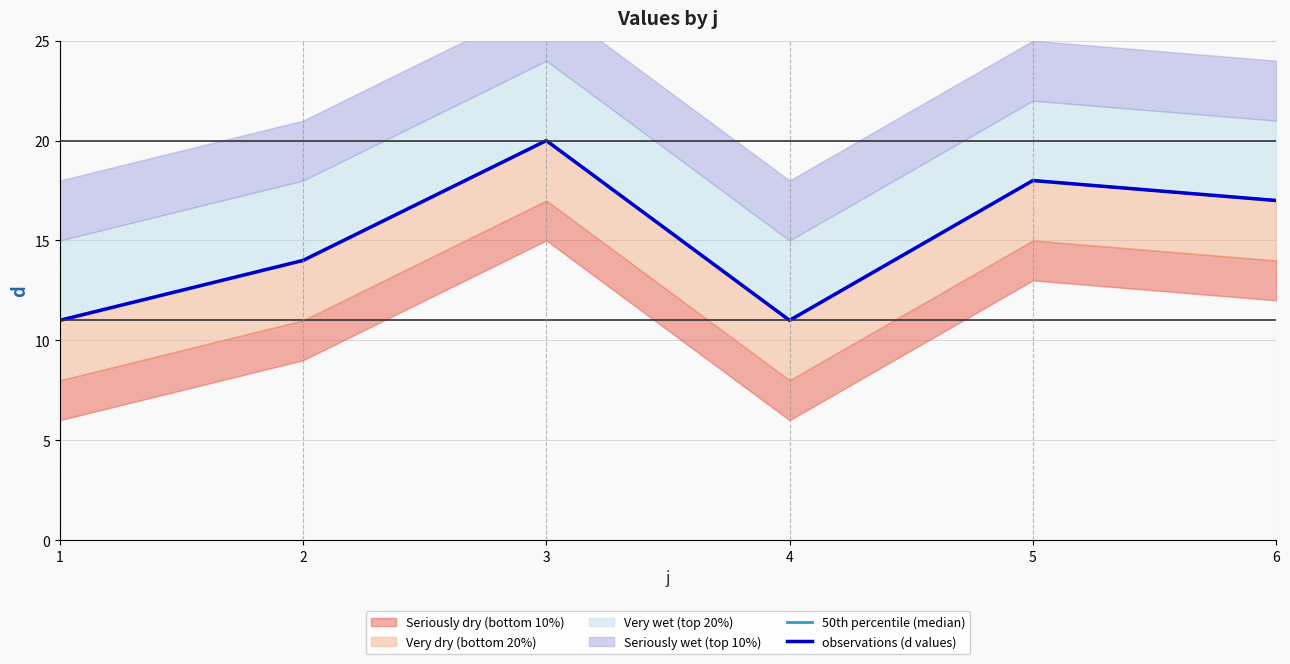

Rank the series at 6 from lowest to highest value.

50th percentile (median), observations (d values)